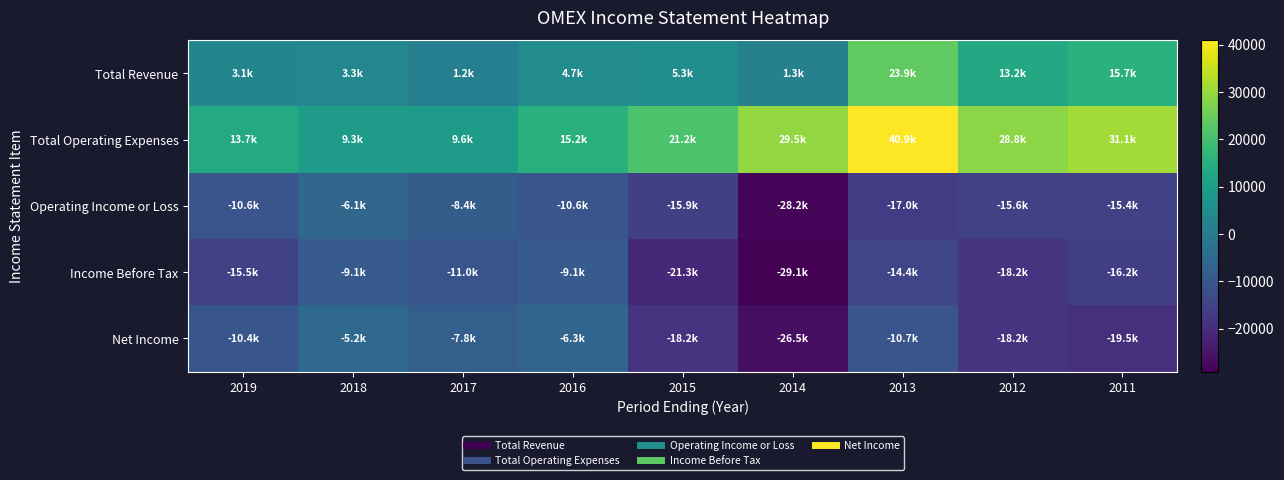

At which category is the sum across all series the highest?

2013